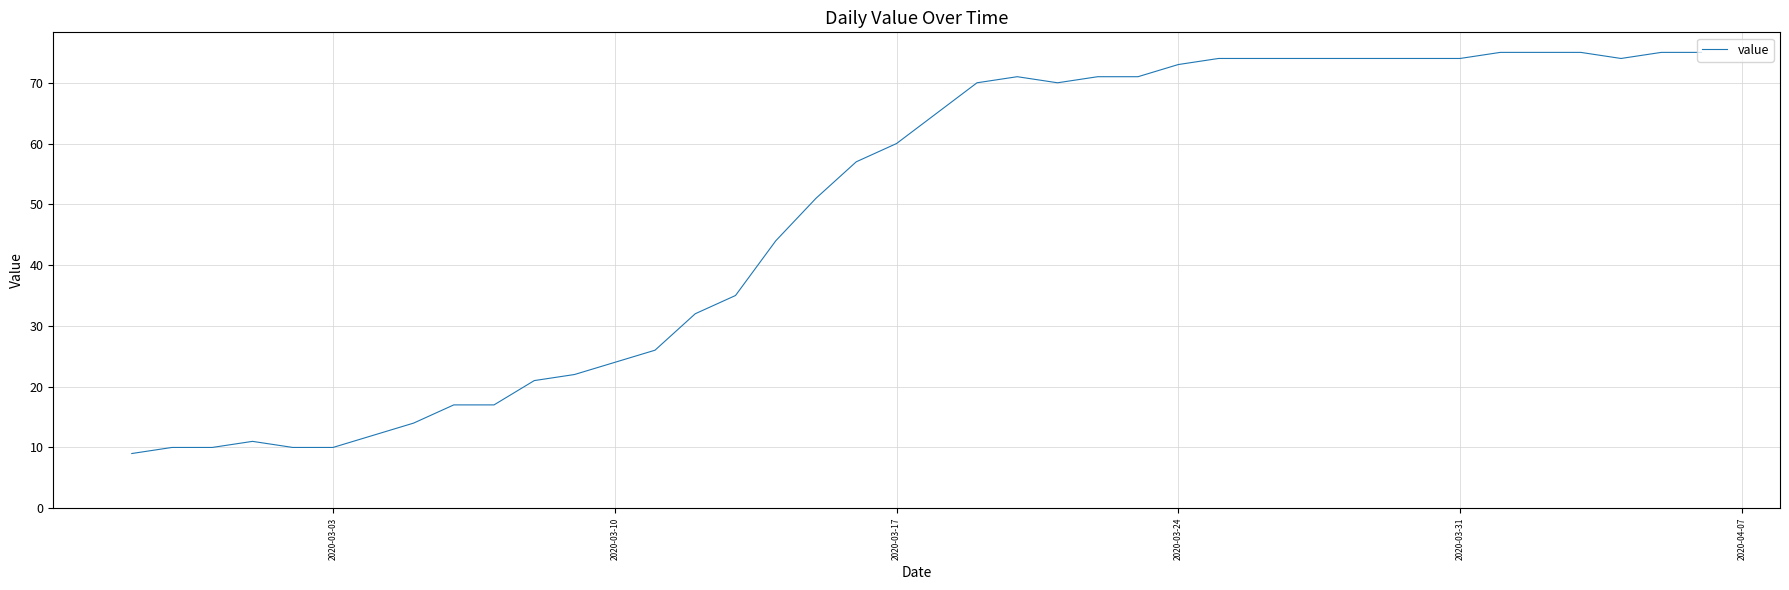

What is the difference between the maximum and minimum values?

66